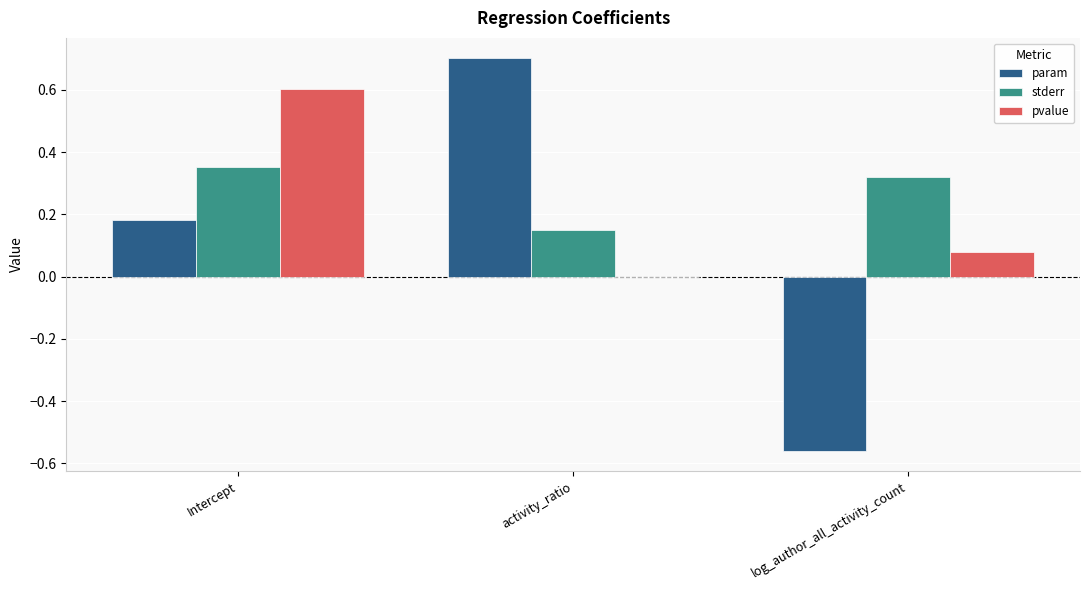

At which label does pvalue reach its peak?

Intercept